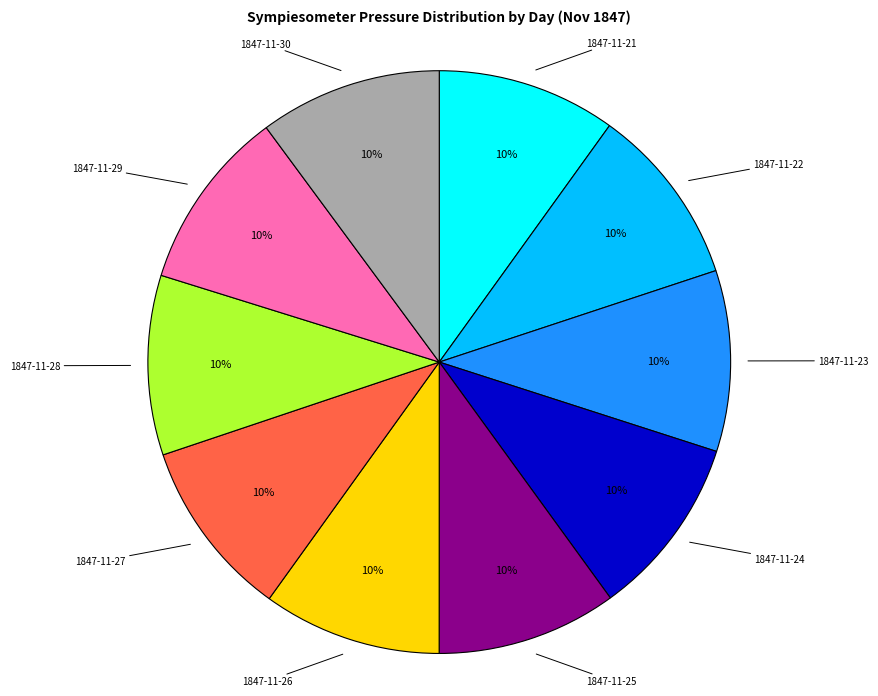

How many segments does this pie chart have?

10